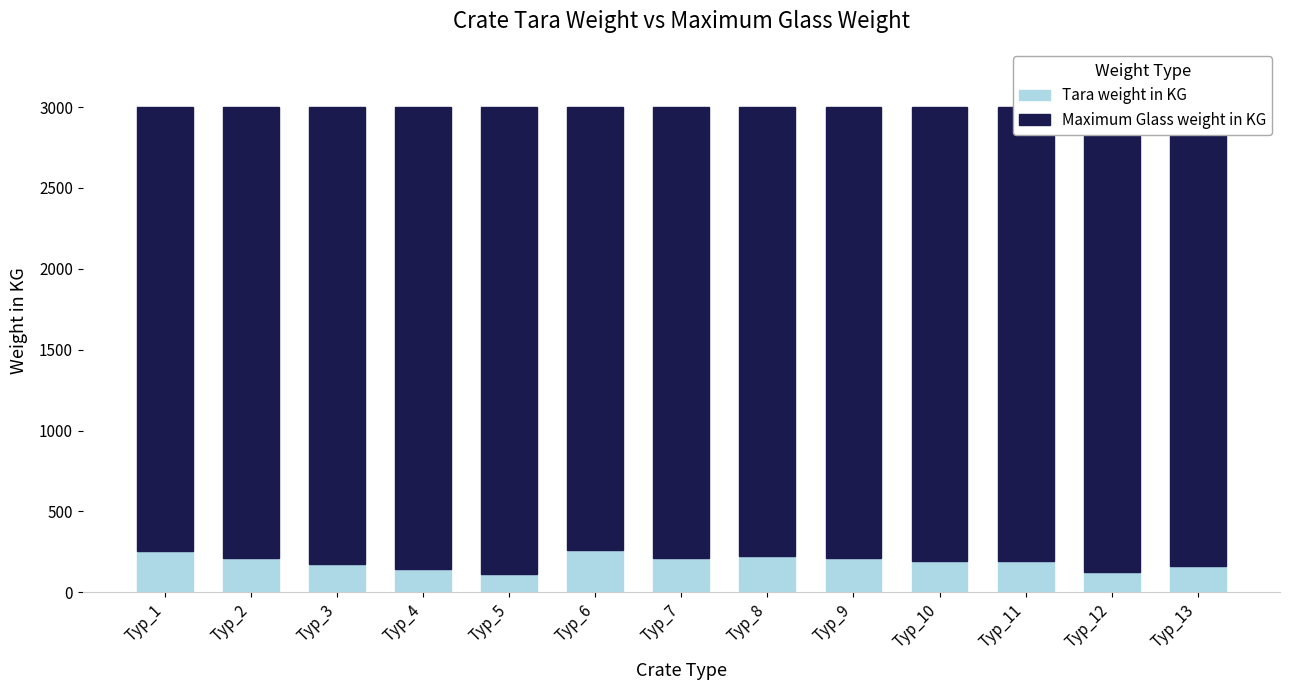

What is the highest value of the Tara weight in KG series?

264